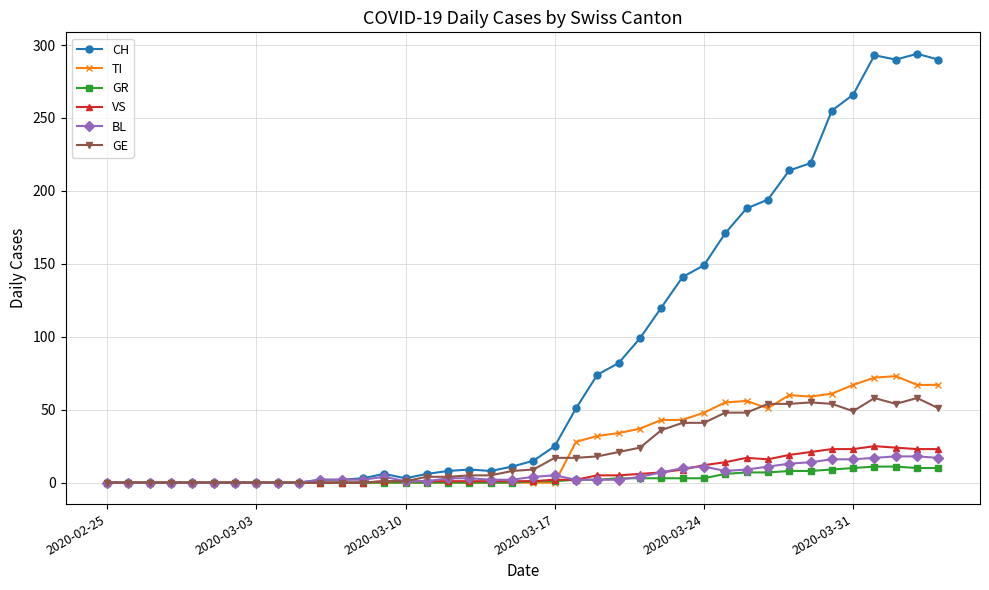

Which series has the largest total across all categories?

CH